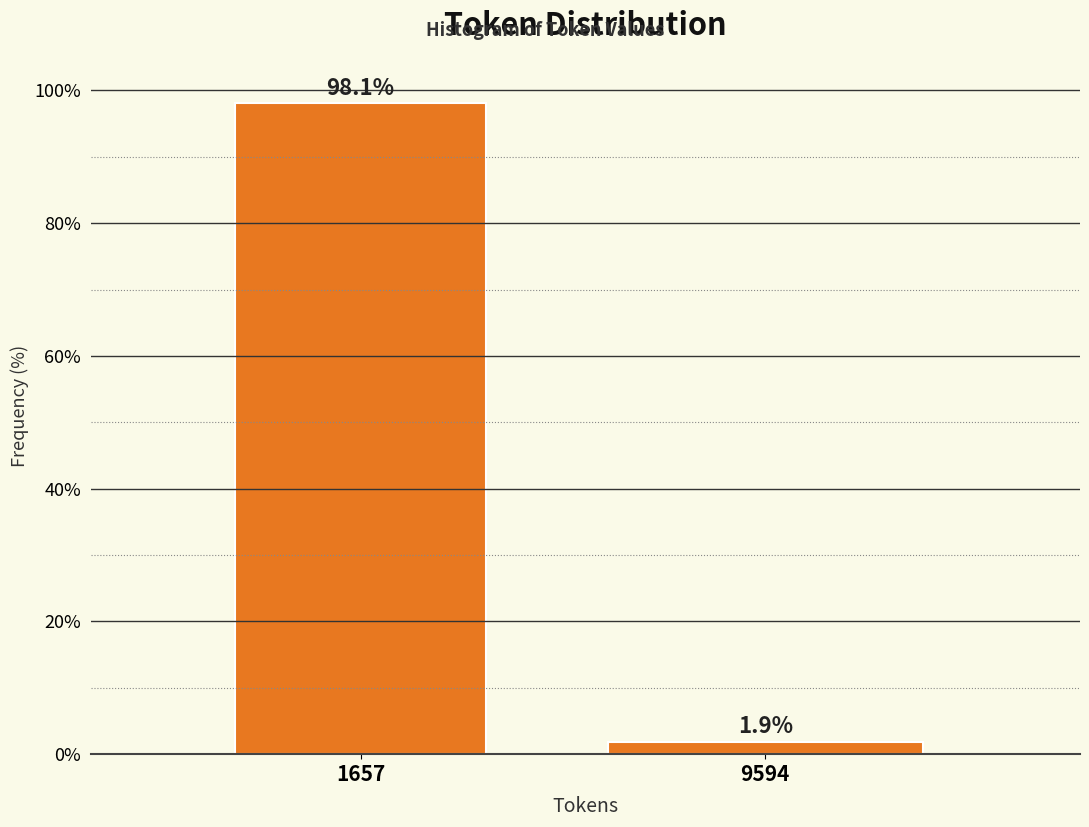

Reading left to right, extract all data points from this chart.

98.1	1.9